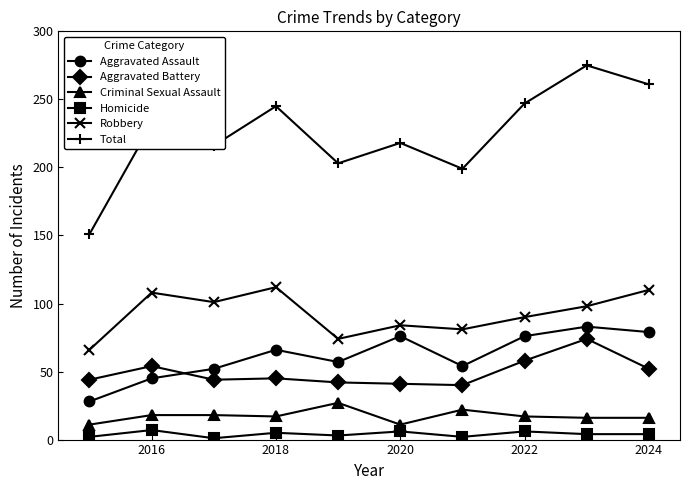

Which series has the largest range (max minus min)?

Total